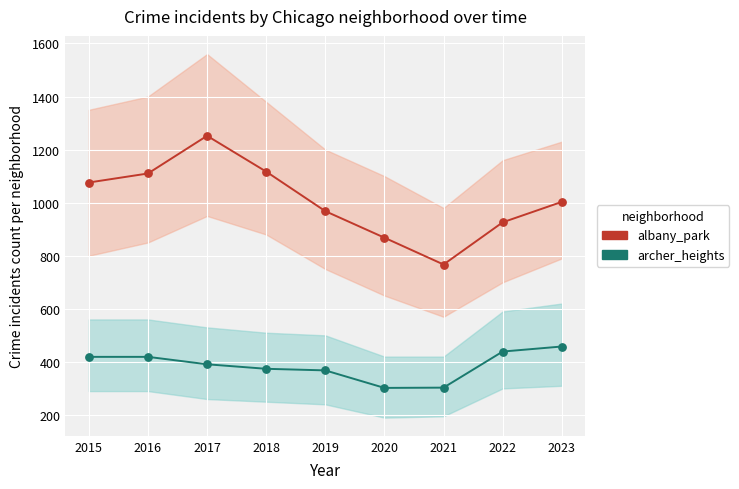

Which series contains the lowest Y value?

archer_heights